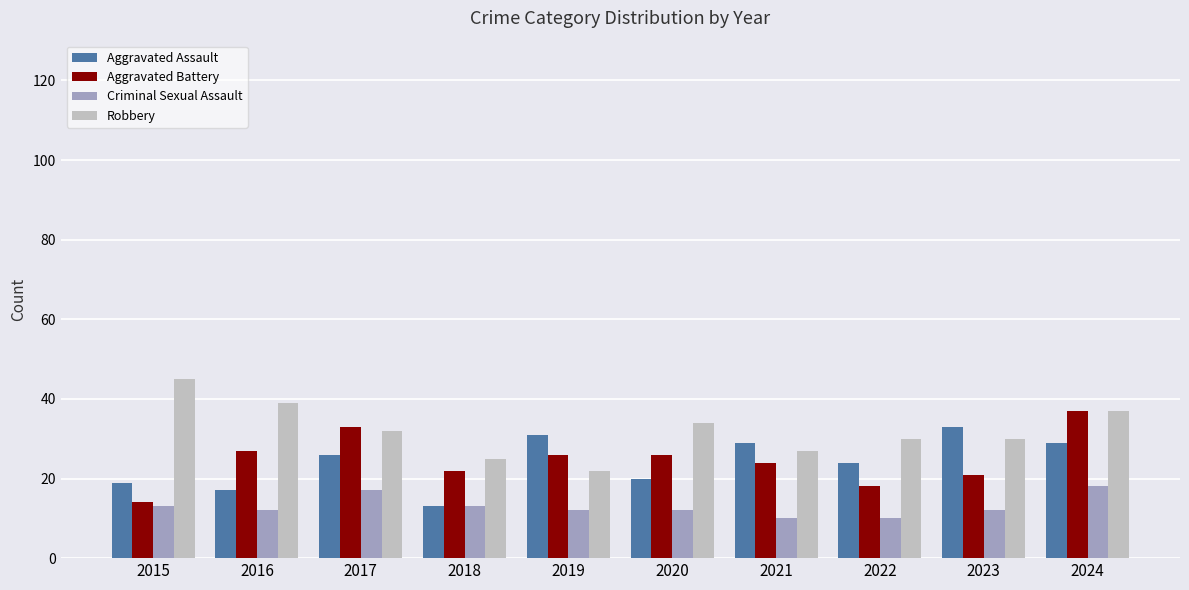

The value of Aggravated Assault at 2018 is 13. True or false?

True